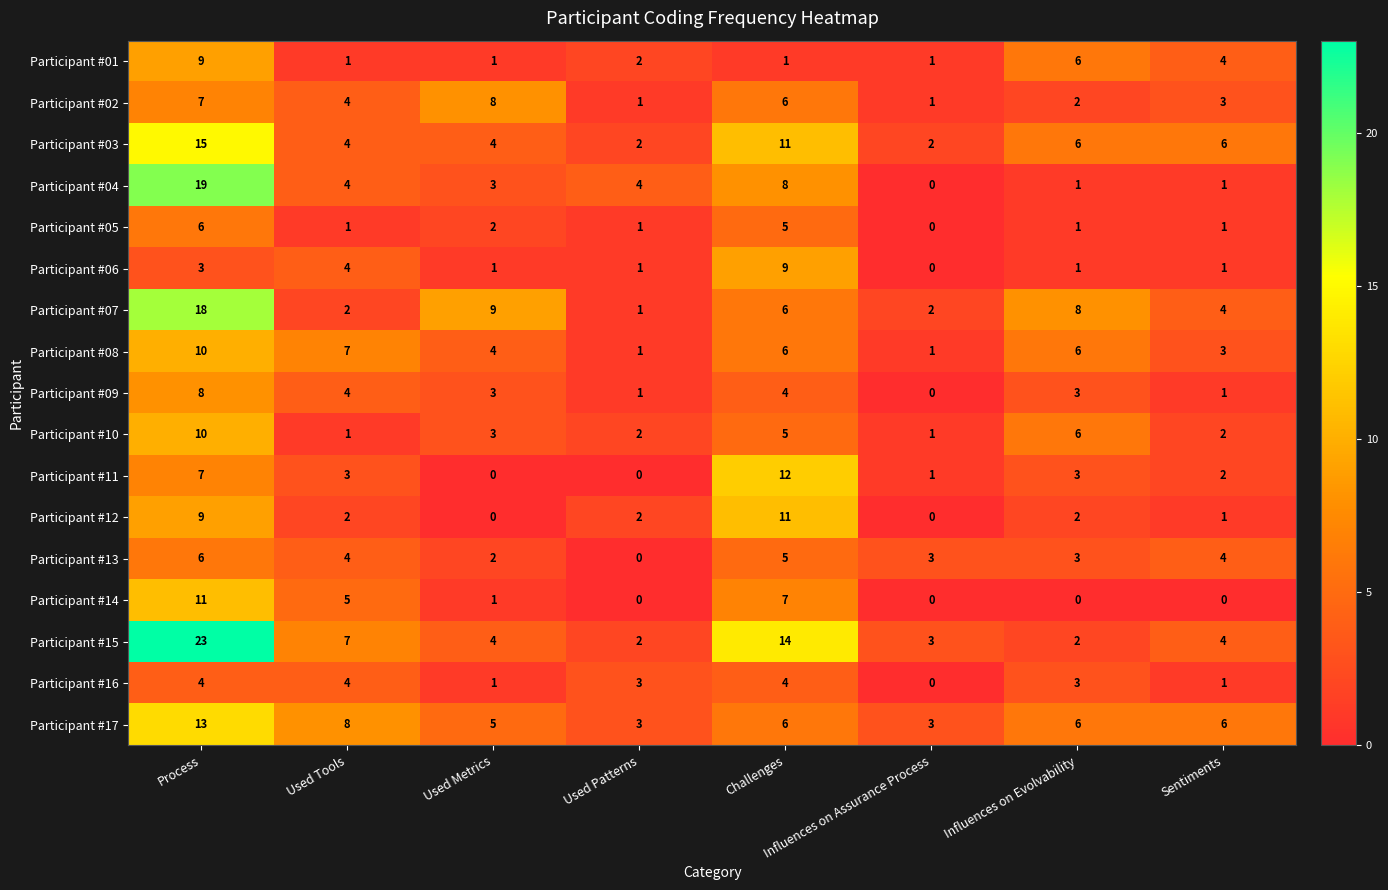

What is the total value across all series at Influences on Evolvability?

59